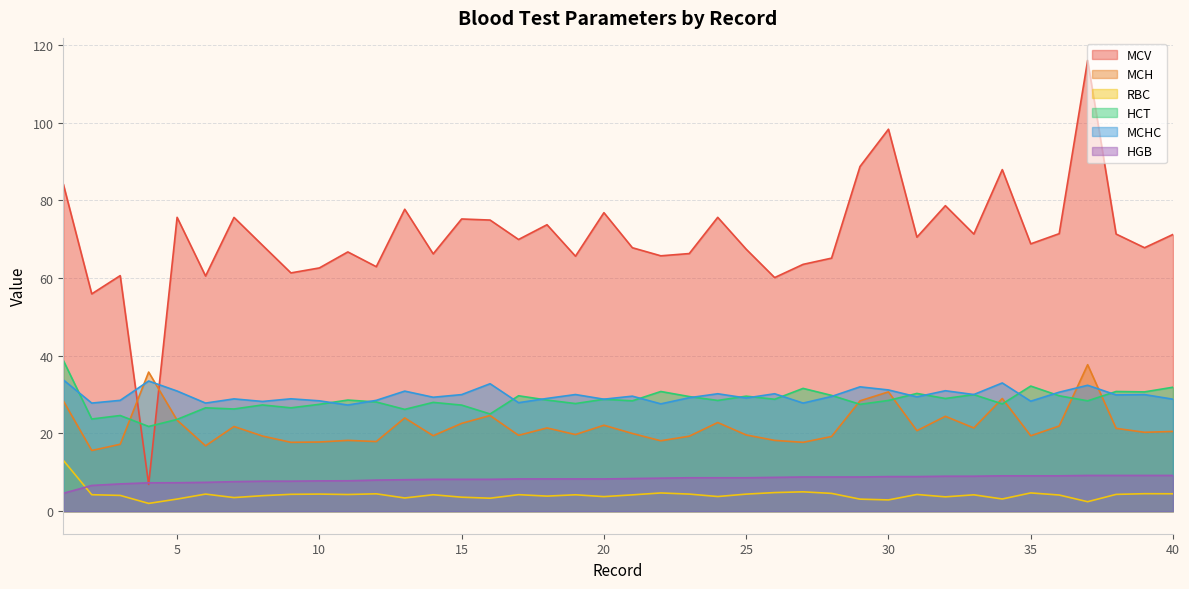

Reading right to left, transcribe all the data shown in this chart.

MCV: 40=71.2	39=67.8	38=71.3	37=116.0	36=71.4	35=68.8	34=87.9	33=71.3	32=78.6	31=70.5	30=98.3	29=88.7	28=65.1	27=63.5	26=60.1	25=67.4	24=75.6	23=66.3	22=65.7	21=67.8	20=76.8	19=65.6	18=73.7	17=69.9	16=74.9	15=75.2	14=66.2	13=77.7	12=62.9	11=66.7	10=62.6	9=61.3	8=68.4	7=75.6	6=60.5	5=75.6	4=6.9	3=60.6	2=55.9	1=84.2
MCH: 40=20.5	39=20.3	38=21.3	37=37.7	36=21.9	35=19.4	34=29.0	33=21.4	32=24.4	31=20.7	30=30.7	29=28.4	28=19.2	27=17.7	26=18.2	25=19.6	24=22.8	23=19.3	22=18.1	21=20.0	20=22.1	19=19.7	18=21.4	17=19.5	16=24.6	15=22.6	14=19.4	13=24.0	12=17.9	11=18.2	10=17.8	9=17.7	8=19.3	7=21.8	6=16.8	5=23.4	4=35.8	3=17.2	2=15.6	1=28.4
RBC: 40=4.5	39=4.5	38=4.3	37=2.4	36=4.2	35=4.7	34=3.1	33=4.2	32=3.7	31=4.3	30=2.9	29=3.1	28=4.6	27=5.0	26=4.8	25=4.4	24=3.8	23=4.4	22=4.7	21=4.2	20=3.8	19=4.2	18=3.9	17=4.2	16=3.3	15=3.6	14=4.2	13=3.4	12=4.5	11=4.3	10=4.4	9=4.3	8=4.0	7=3.5	6=4.4	5=3.1	4=2.0	3=4.1	2=4.2	1=13.1
HCT: 40=31.9	39=30.7	38=30.8	37=28.4	36=29.7	35=32.2	34=27.6	33=30.0	32=29.0	31=30.3	30=28.5	29=27.5	28=29.8	27=31.6	26=28.8	25=29.6	24=28.5	23=29.5	22=30.8	21=28.4	20=28.8	19=27.7	18=28.6	17=29.7	16=25.0	15=27.3	14=28.0	13=26.2	12=28.1	11=28.6	10=27.5	9=26.6	8=27.3	7=26.3	6=26.6	5=23.6	4=21.8	3=24.6	2=23.7	1=38.8
MCHC: 40=28.8	39=30.0	38=29.9	37=32.4	36=30.6	35=28.3	34=33.0	33=30.0	32=31.0	31=29.4	30=31.2	29=32.0	28=29.5	27=27.8	26=30.2	25=29.1	24=30.2	23=29.2	22=27.6	21=29.6	20=28.8	19=30.0	18=29.0	17=27.9	16=32.8	15=30.0	14=29.3	13=30.9	12=28.5	11=27.3	10=28.4	9=28.9	8=28.2	7=28.9	6=27.8	5=30.9	4=33.5	3=28.5	2=27.8	1=33.8
HGB: 40=9.2	39=9.2	38=9.2	37=9.2	36=9.1	35=9.1	34=9.1	33=9.0	32=9.0	31=8.9	30=8.9	29=8.8	28=8.8	27=8.8	26=8.7	25=8.6	24=8.6	23=8.6	22=8.5	21=8.4	20=8.3	19=8.3	18=8.3	17=8.3	16=8.2	15=8.2	14=8.2	13=8.1	12=8.0	11=7.8	10=7.8	9=7.7	8=7.7	7=7.6	6=7.4	5=7.3	4=7.3	3=7.0	2=6.6	1=4.6